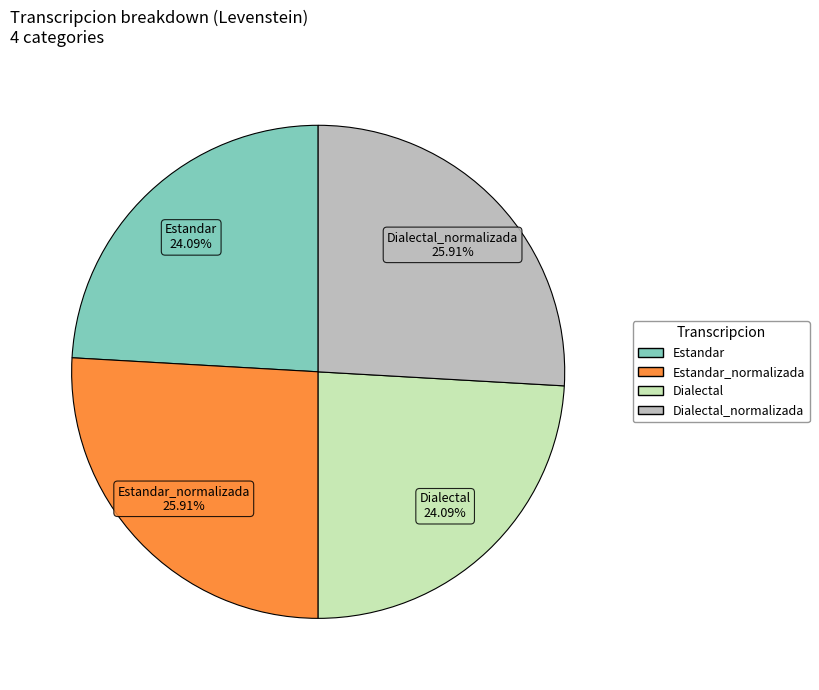

To the nearest percent, what is the difference between the Dialectal and Dialectal_normalizada slice percentages?

2%